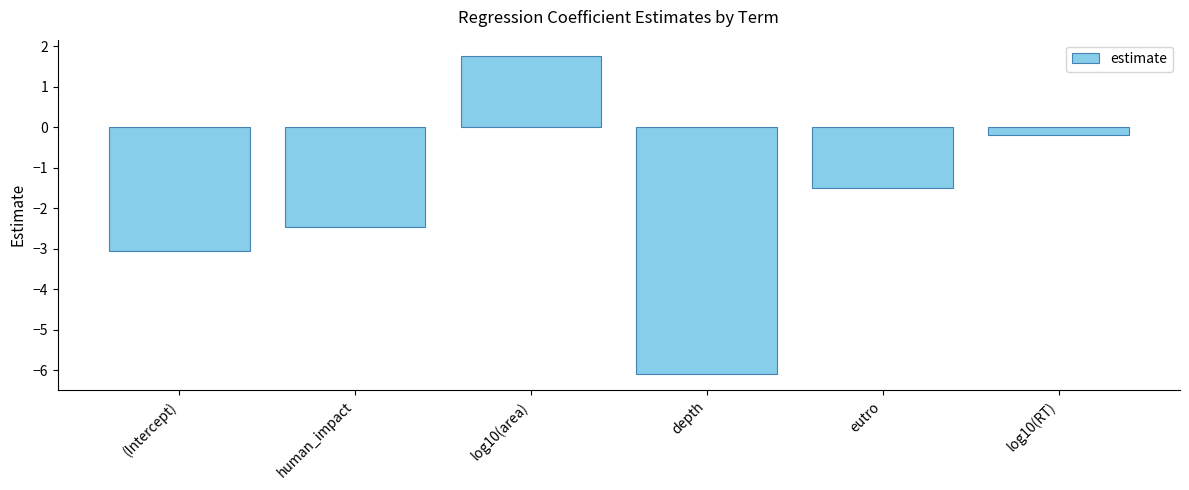

The chart shows a value of -3.8 at human_impact. True or false?

False